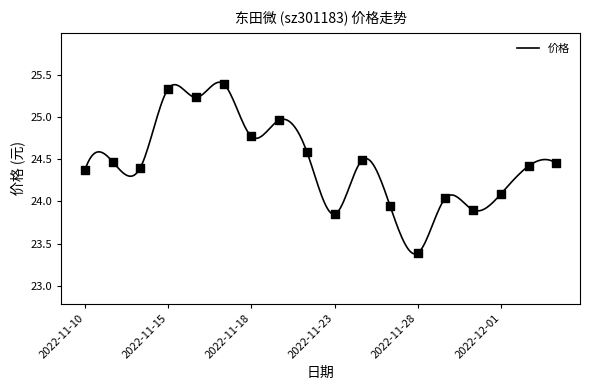

Which has a higher value, 2022-11-30 or 2022-11-29?

2022-11-29